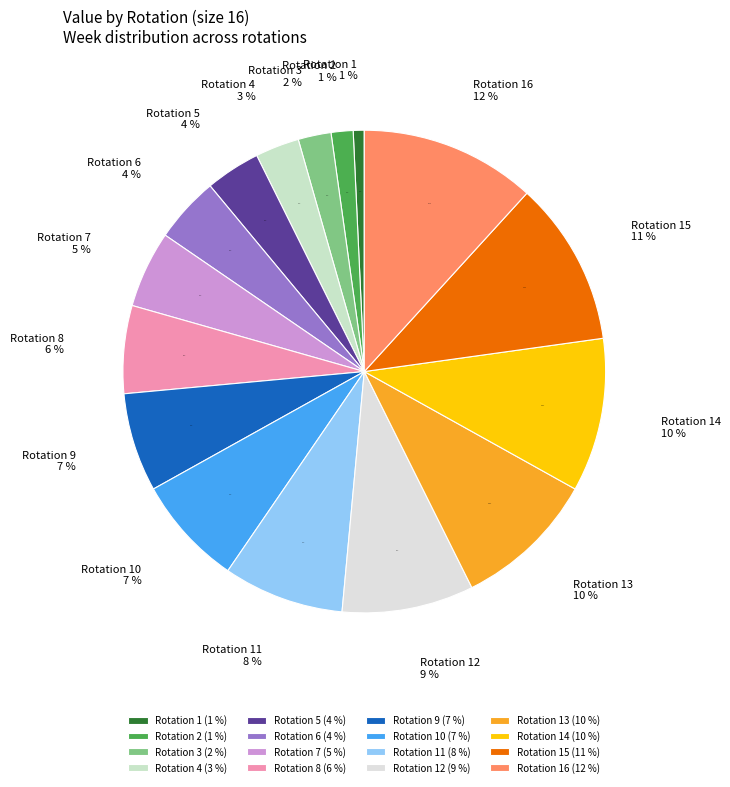

How many slices are in this pie chart?

16